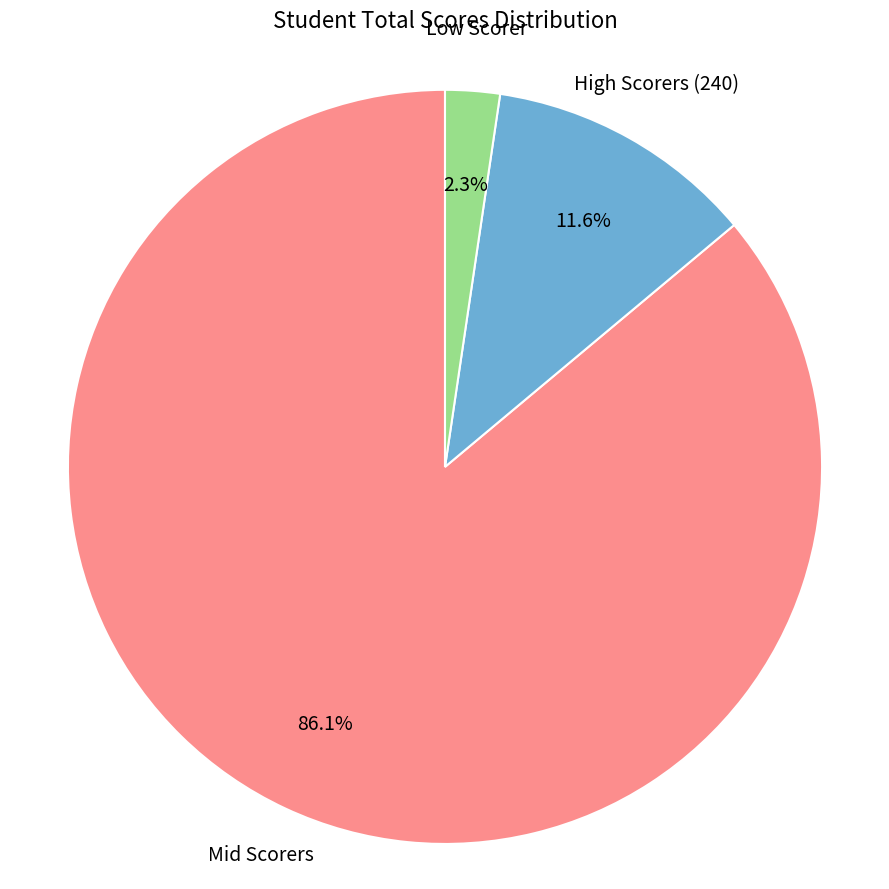

Is there any slice that represents more than half of the pie?

Yes